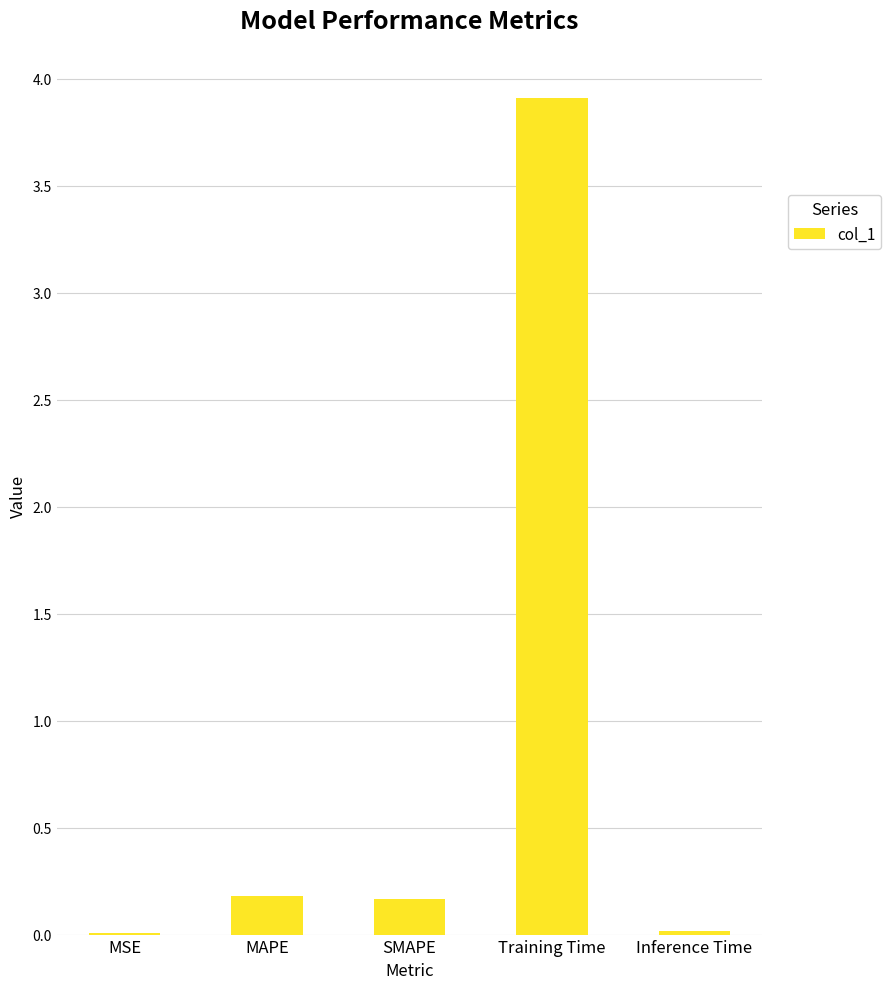

Which has a higher value, Inference Time or Training Time?

Training Time